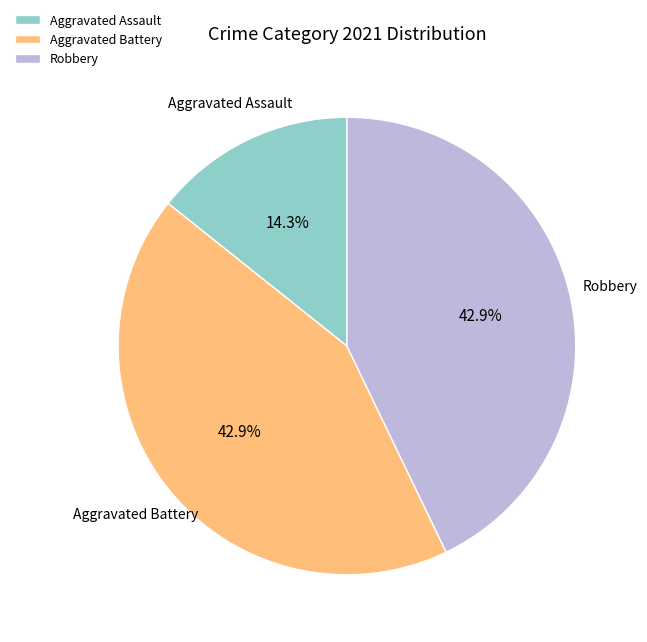

To the nearest percent, what percentage of the pie is Aggravated Assault?

14%